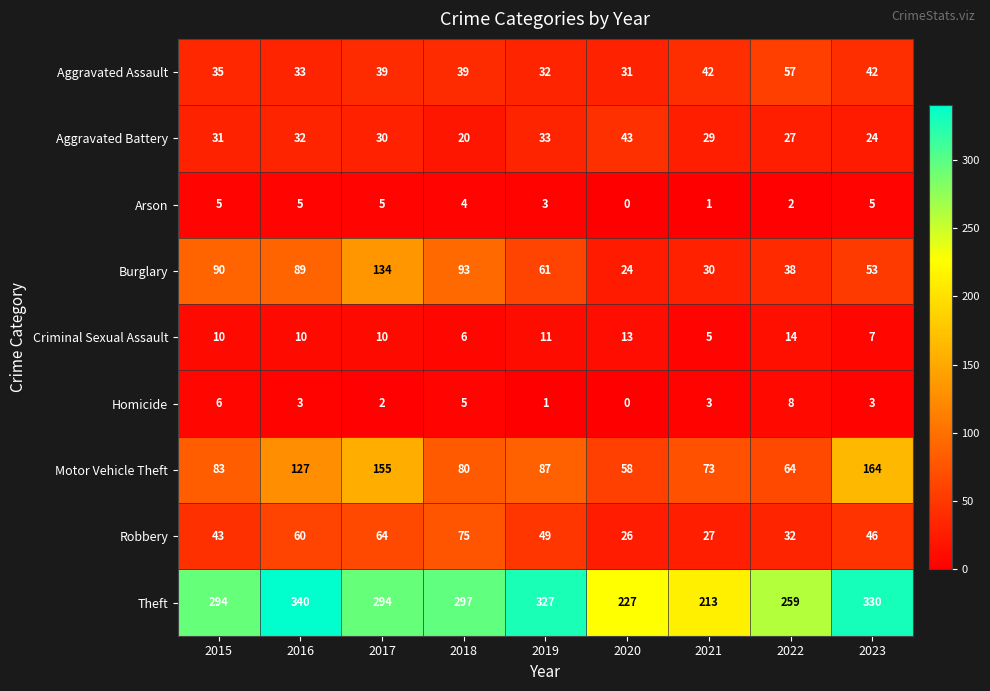

What is the sum of all Burglary values?

612